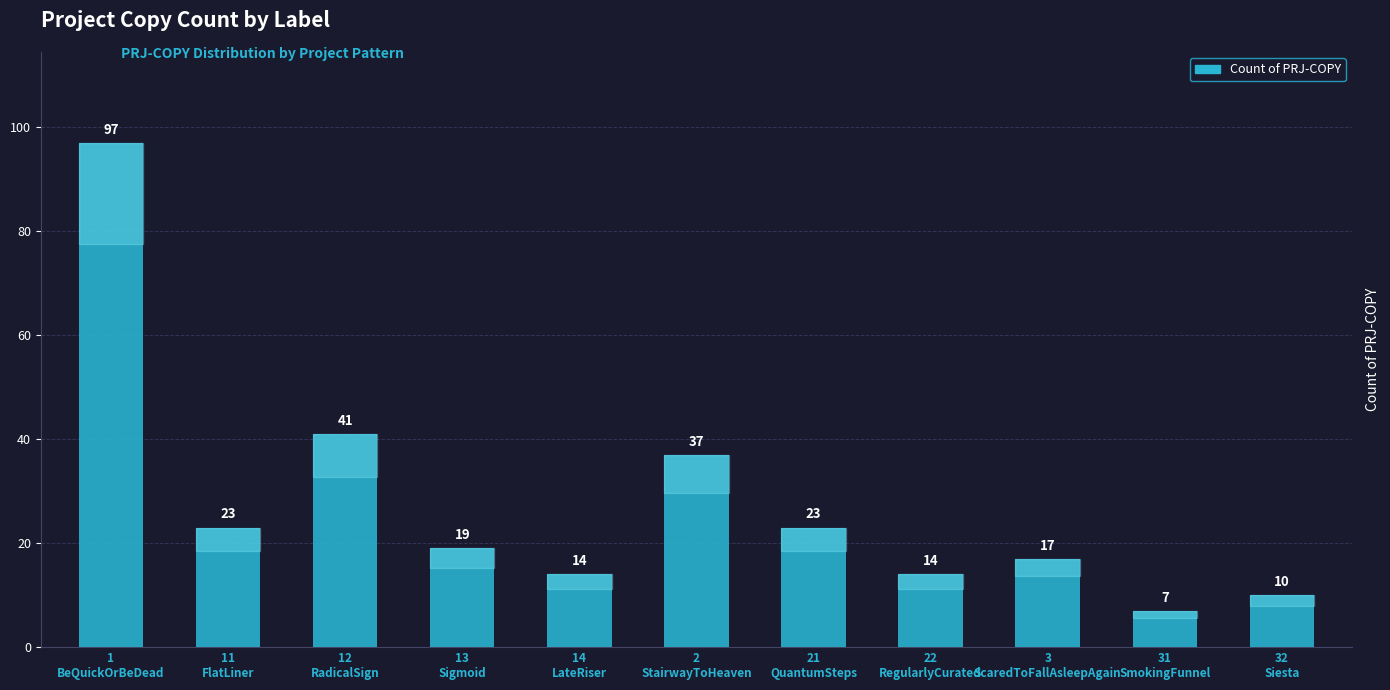

What is the value of the 11th bar from the left?

10